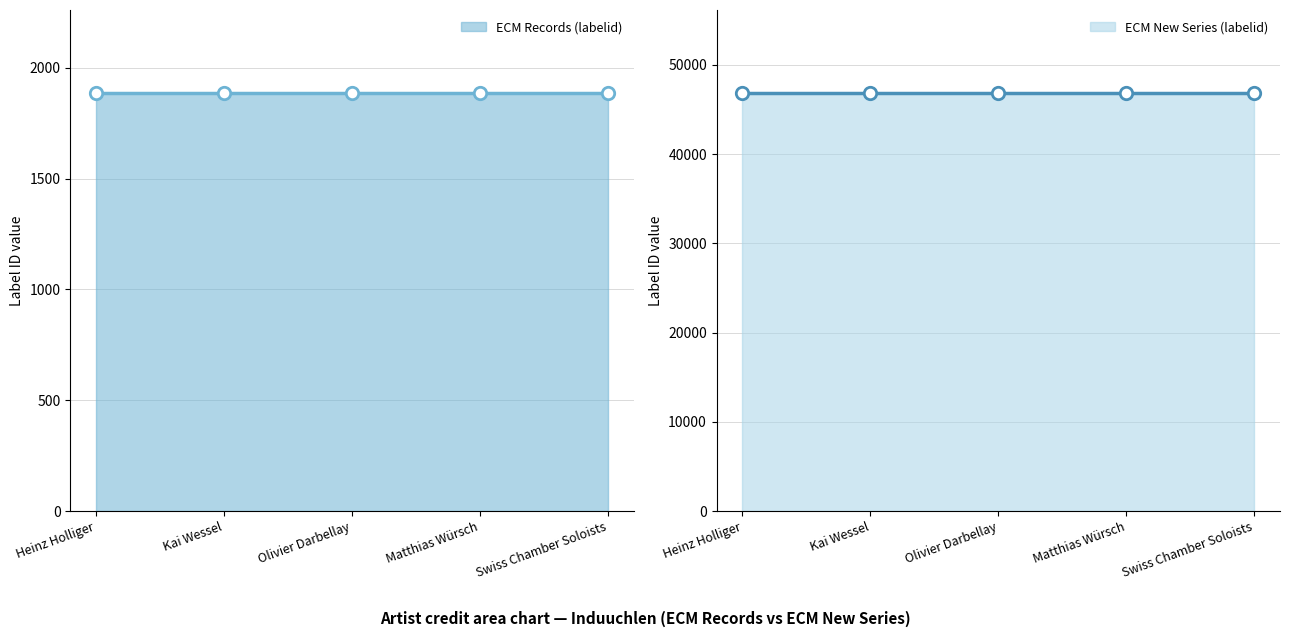

At which category is the sum across all series the highest?

Heinz Holliger